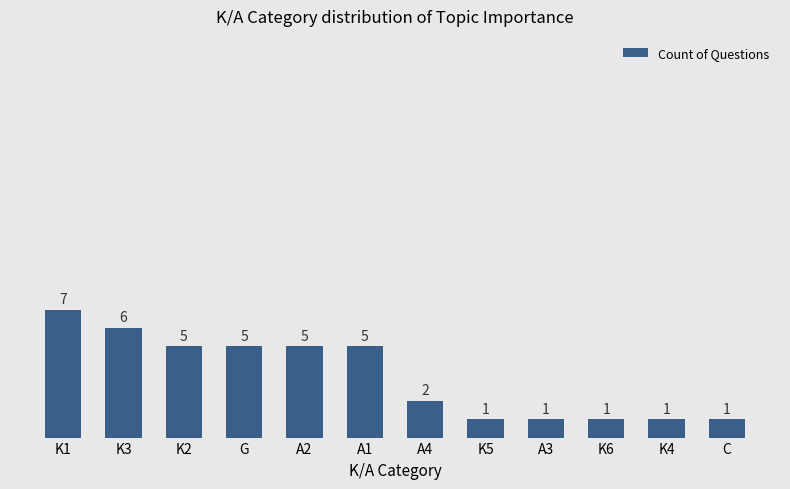

What is the average value?

3